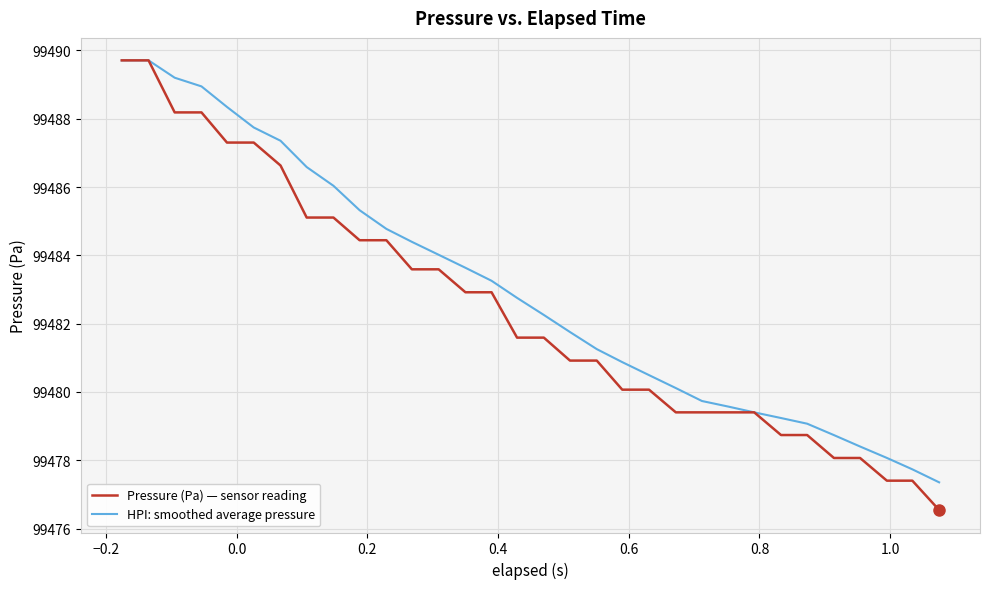

Which series has the largest range (max minus min)?

Pressure (Pa) — sensor reading